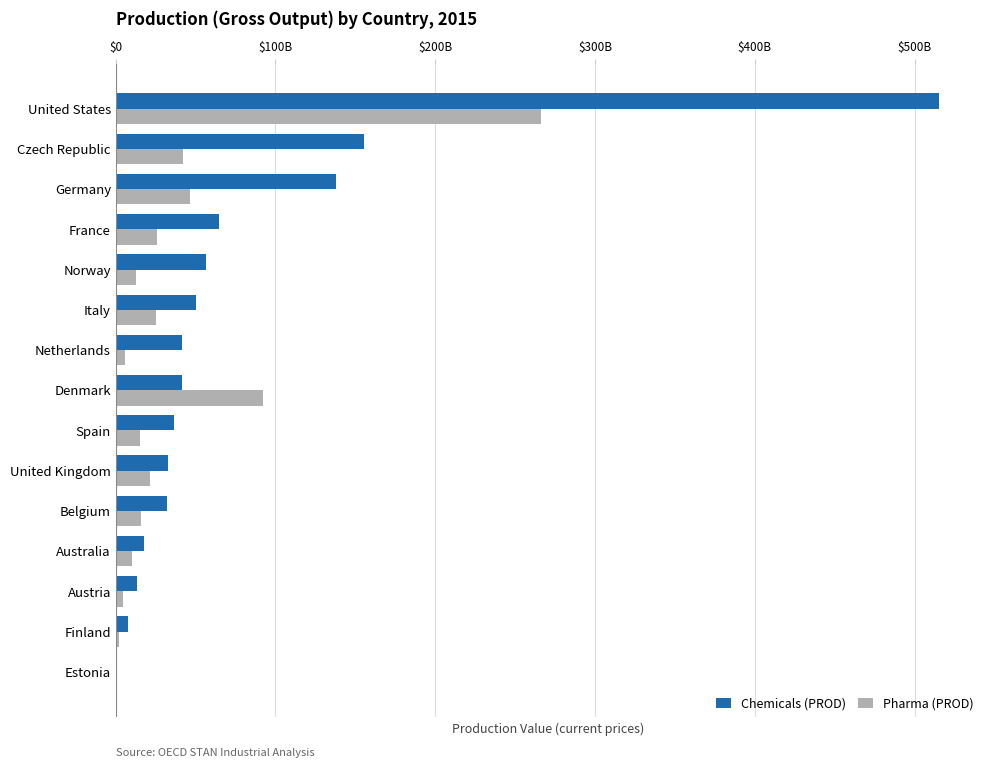

What are all the series names shown in the legend?

Chemicals (PROD), Pharma (PROD)